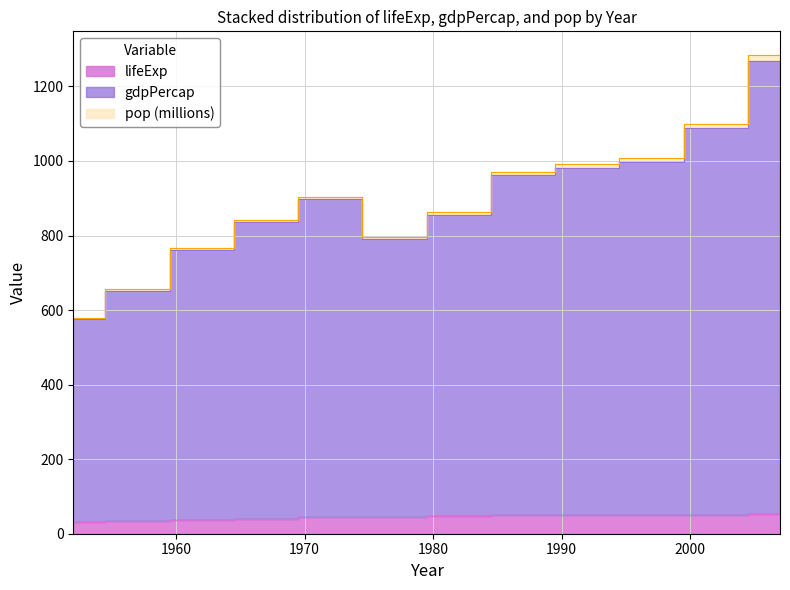

How many values in the lifeExp series exceed 48?

6